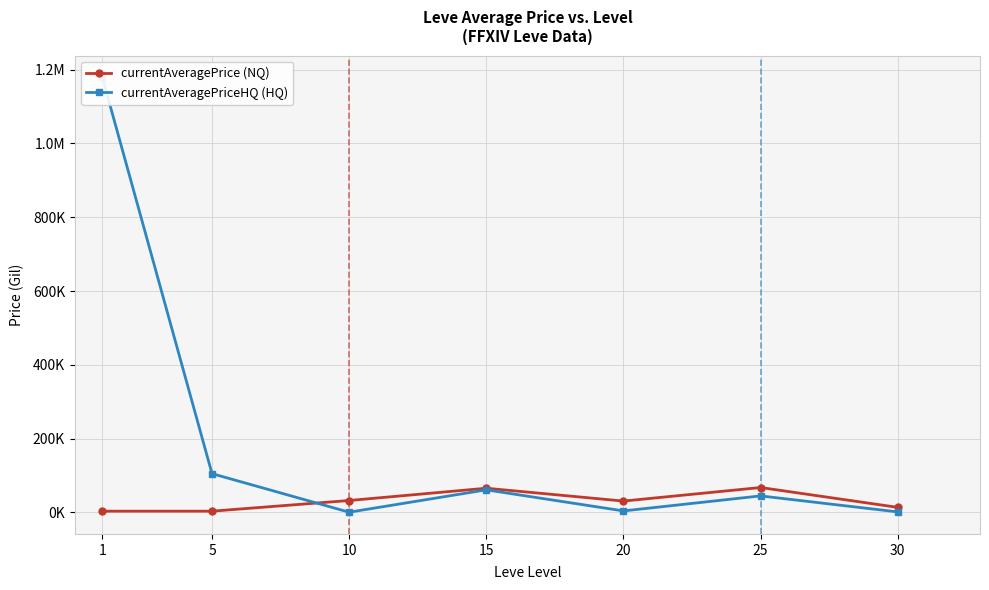

Between which two adjacent categories do currentAveragePrice (NQ) and currentAveragePriceHQ (HQ) first intersect?

5 and 10